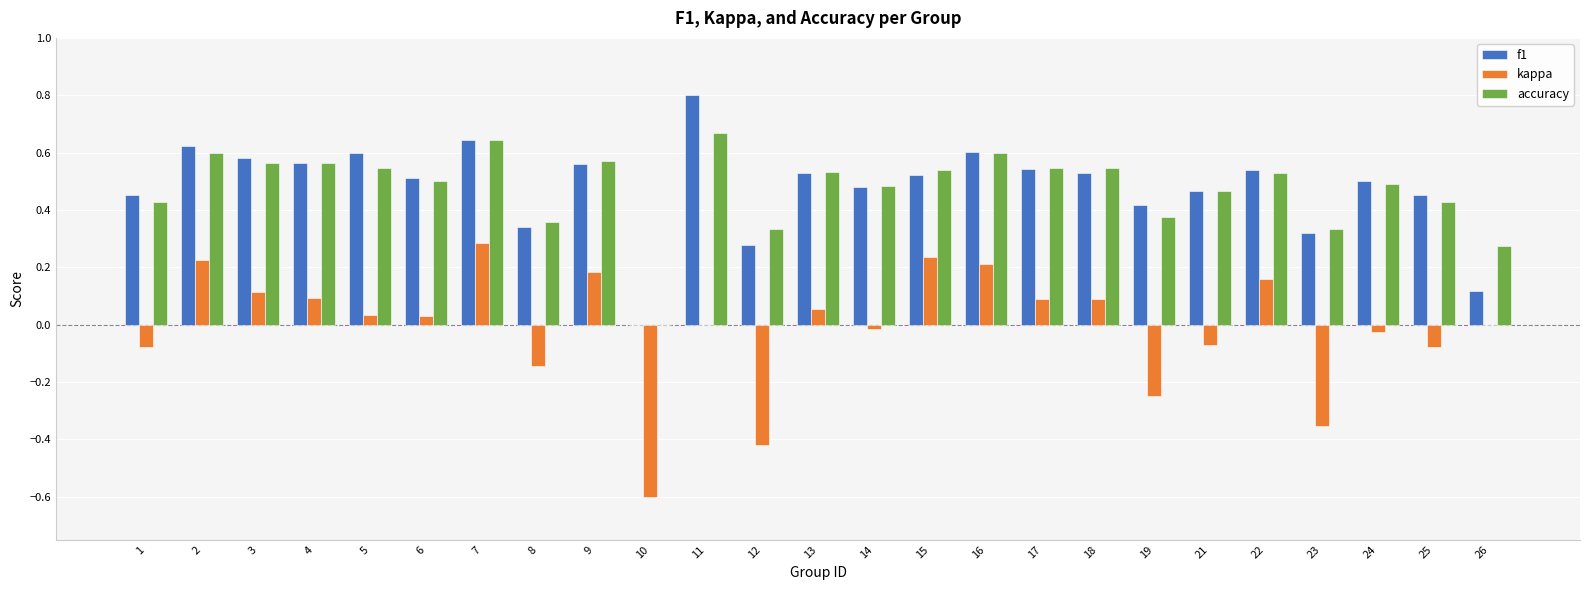

Which category has the highest value across all series?

11